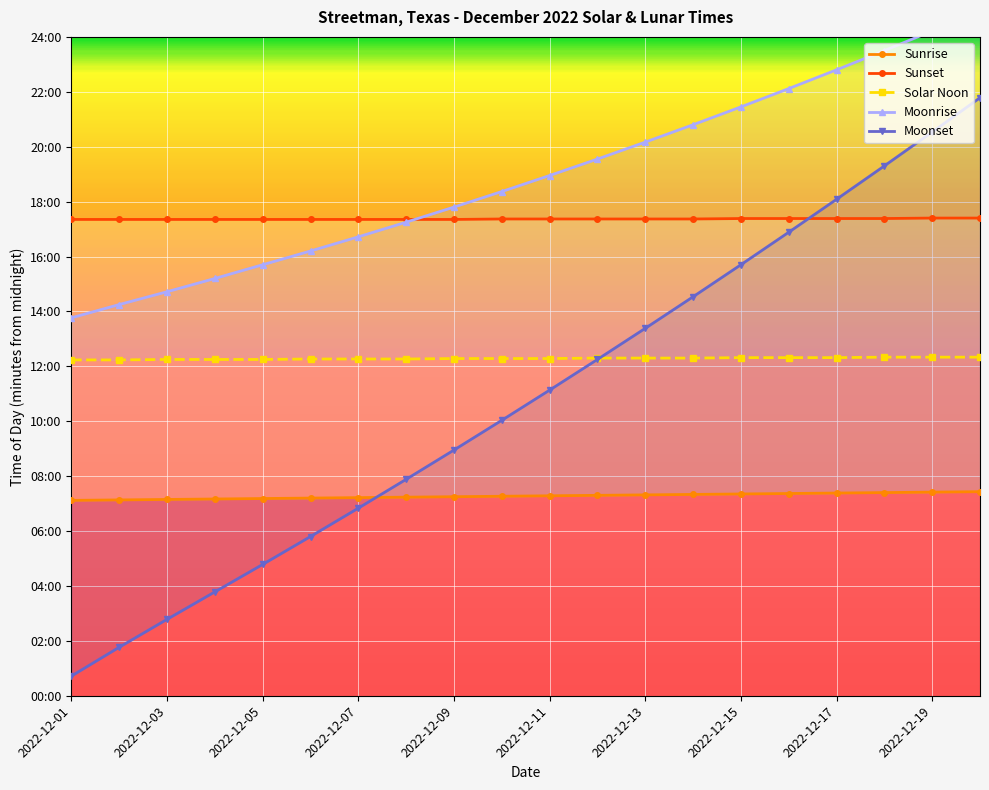

Where is Moonrise nearest to the value 1161?

11